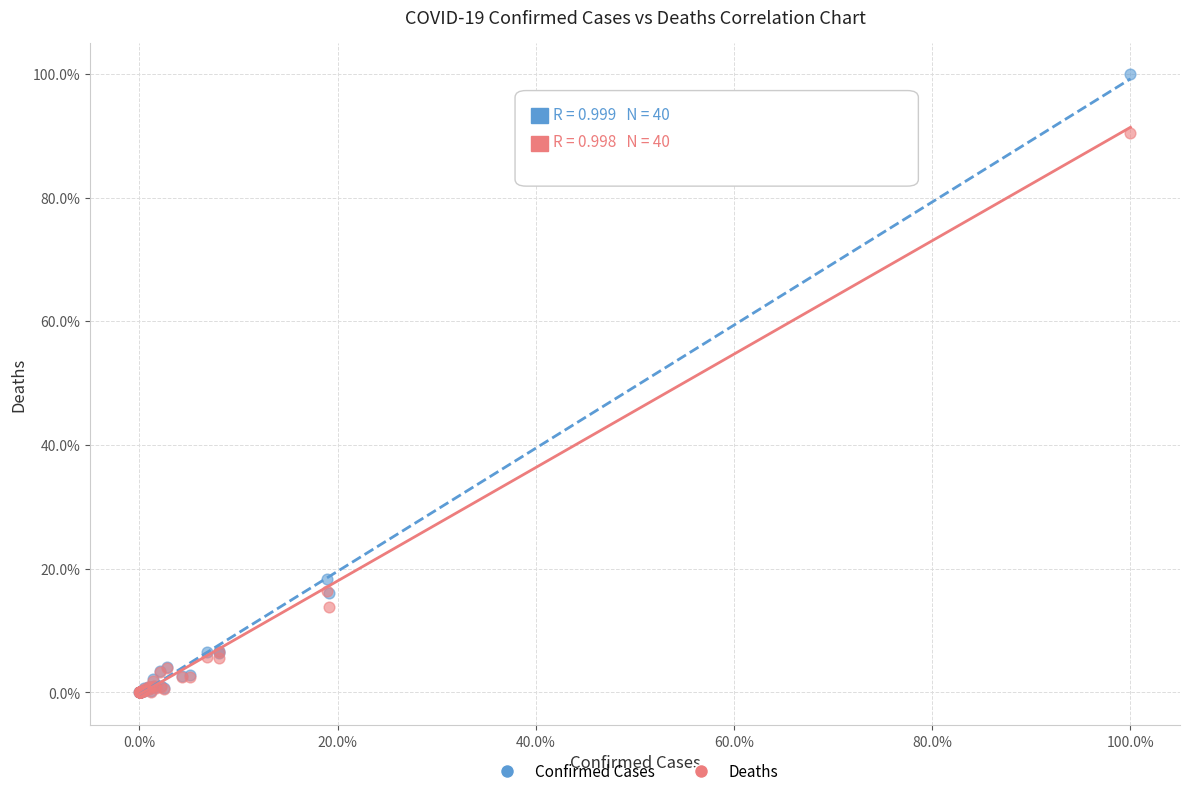

What are all the series names shown in the legend?

Confirmed Cases, Deaths